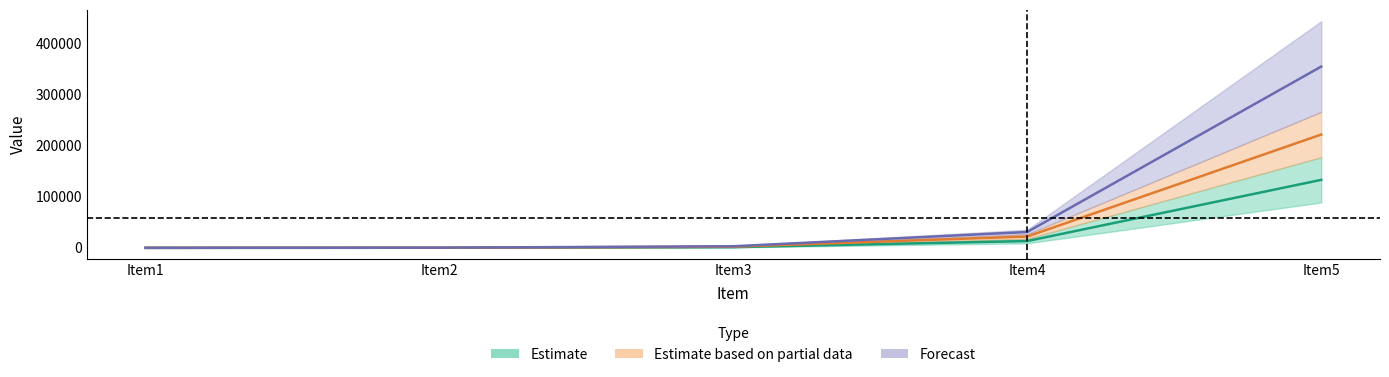

Does the chart display data point markers on the line(s)?

No